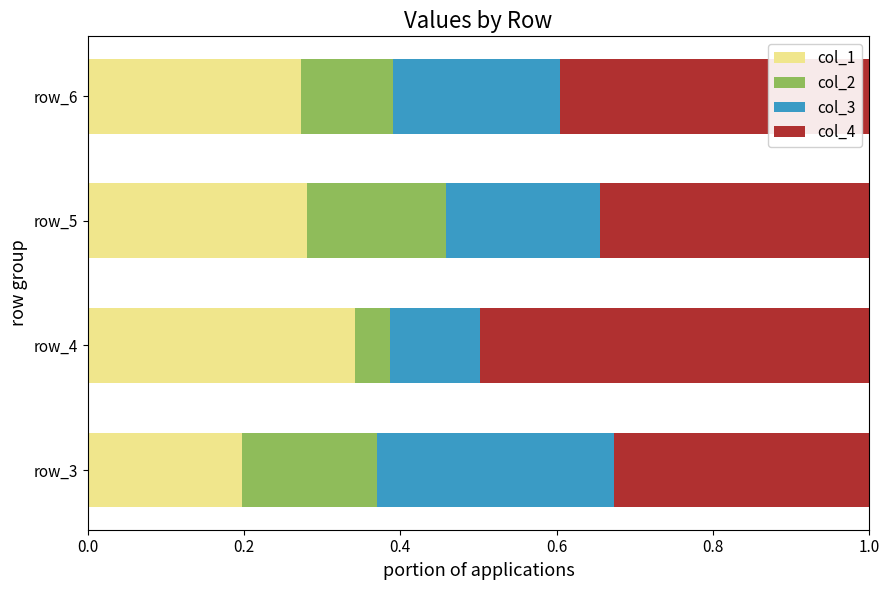

What is the sum of all col_1 values?

1.1